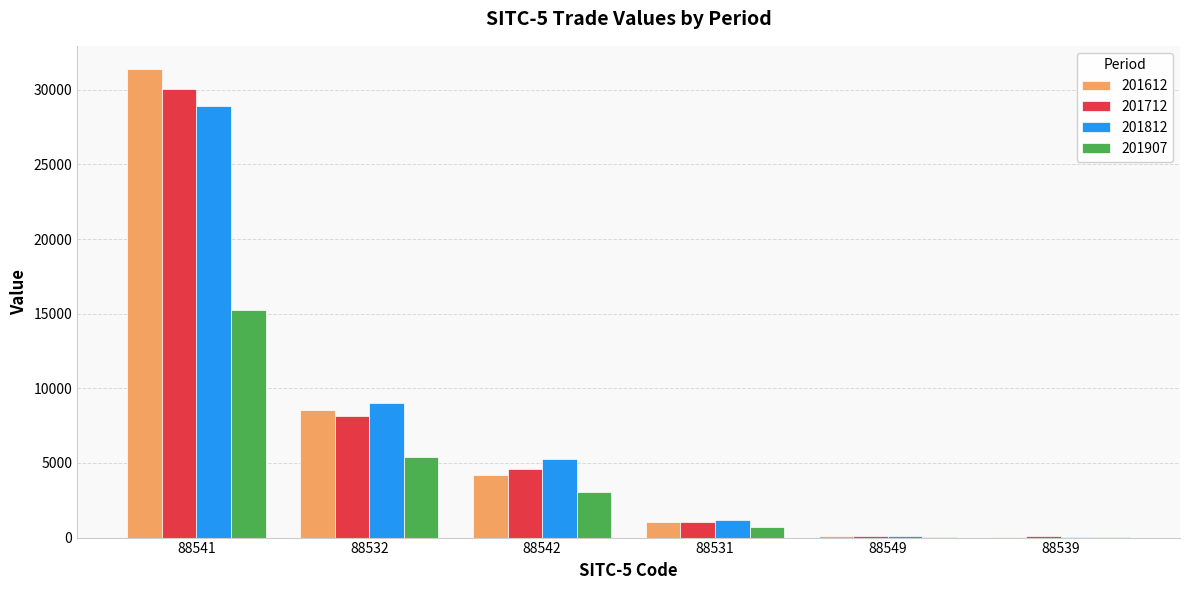

At which category does the chart reach its peak across all series?

88541